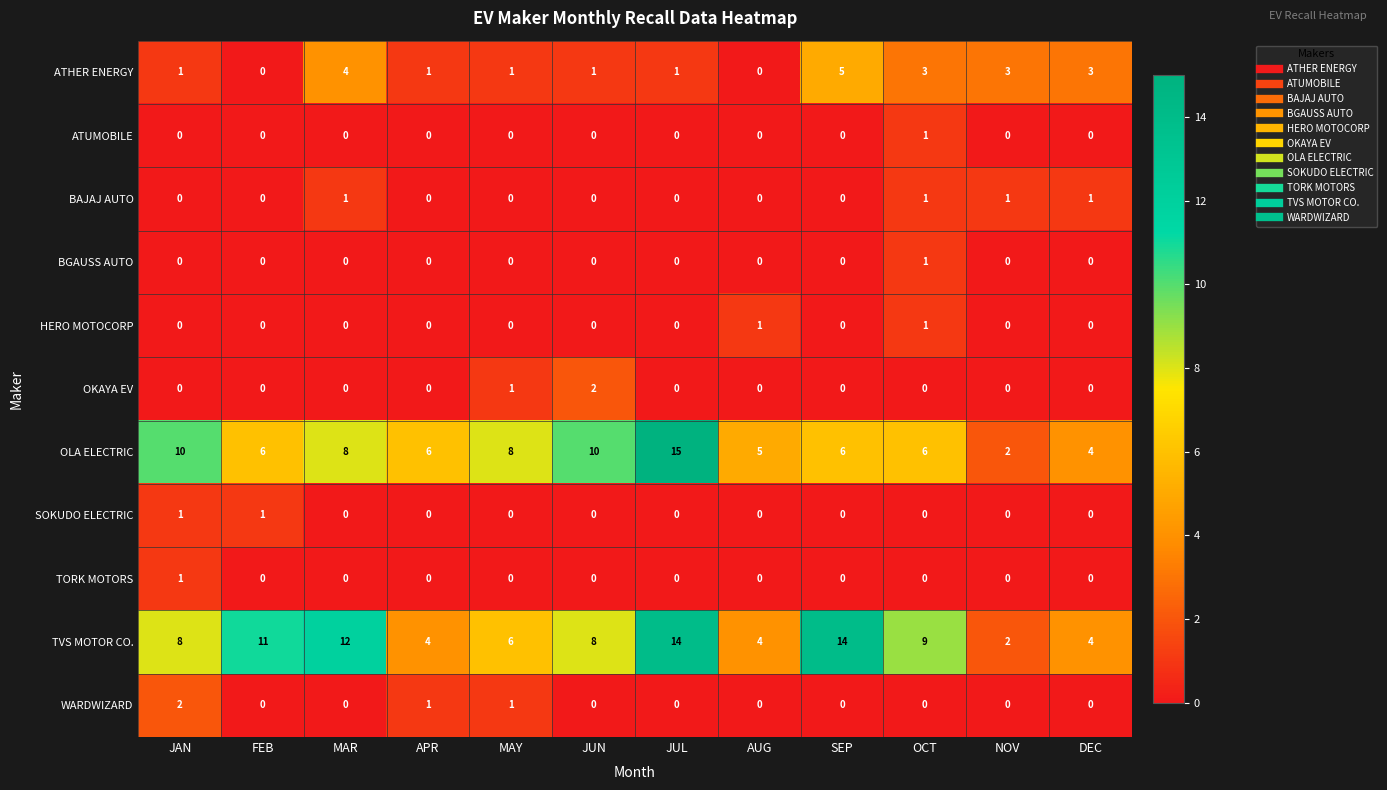

What is the difference between the maximum and minimum values in the TVS MOTOR CO. series?

12